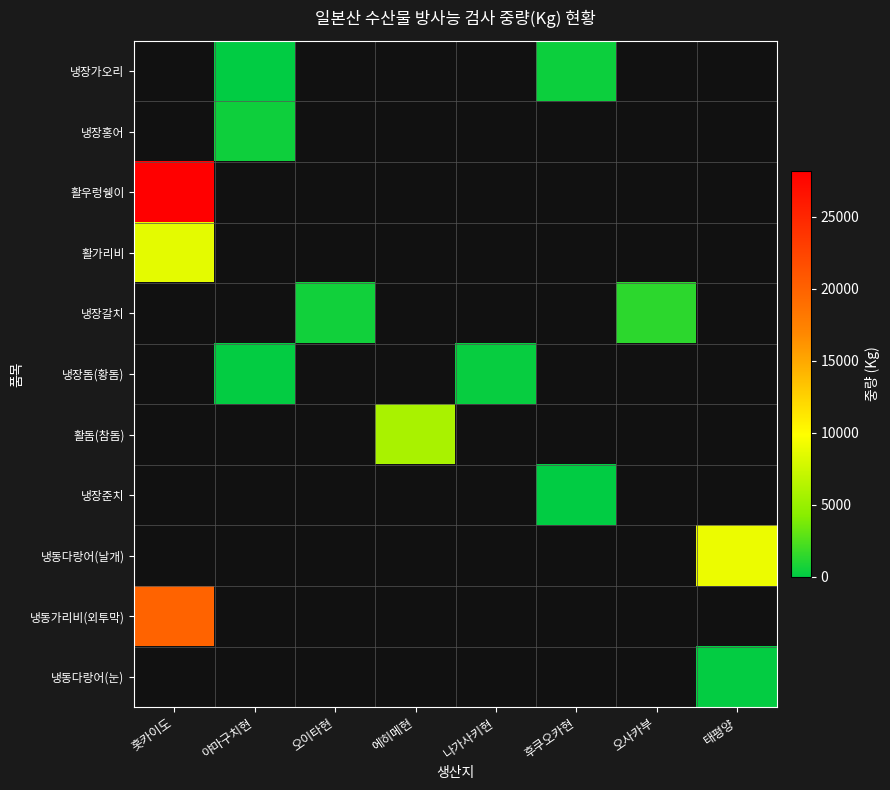

What is the minimum value shown in the chart?

56.0